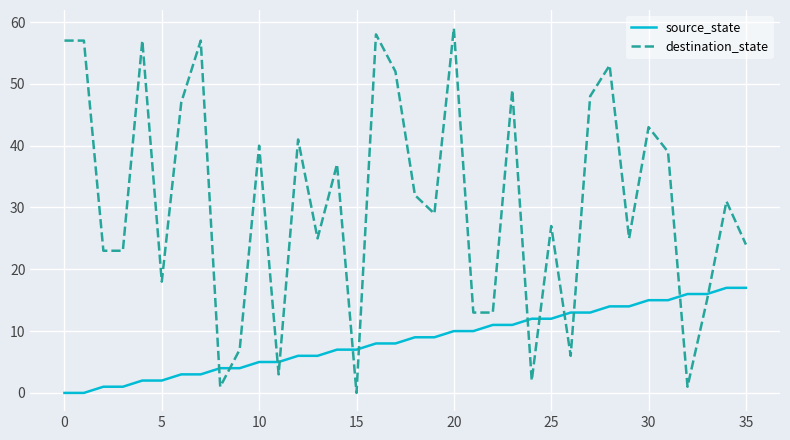

How many series are shown in this chart?

2